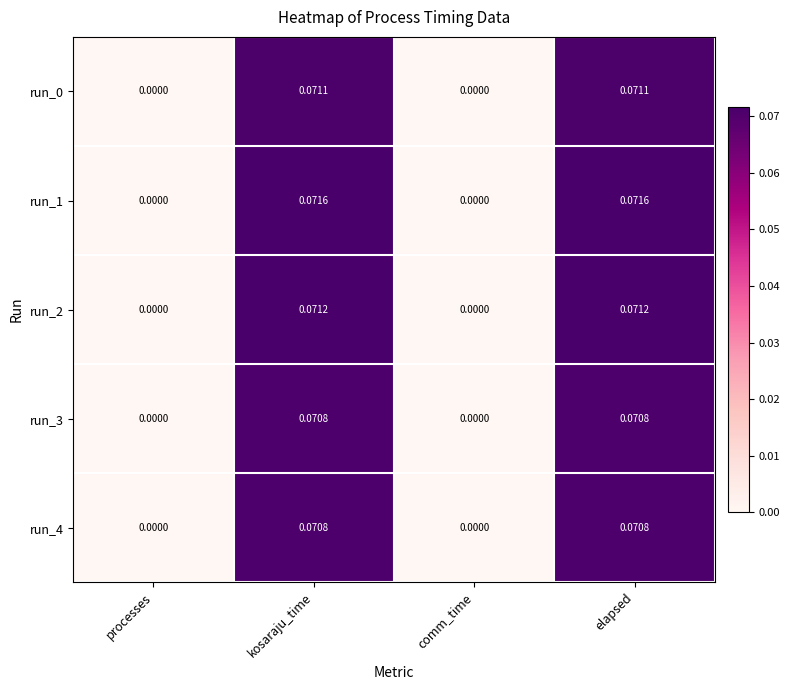

How many categories are shown in the chart?

4